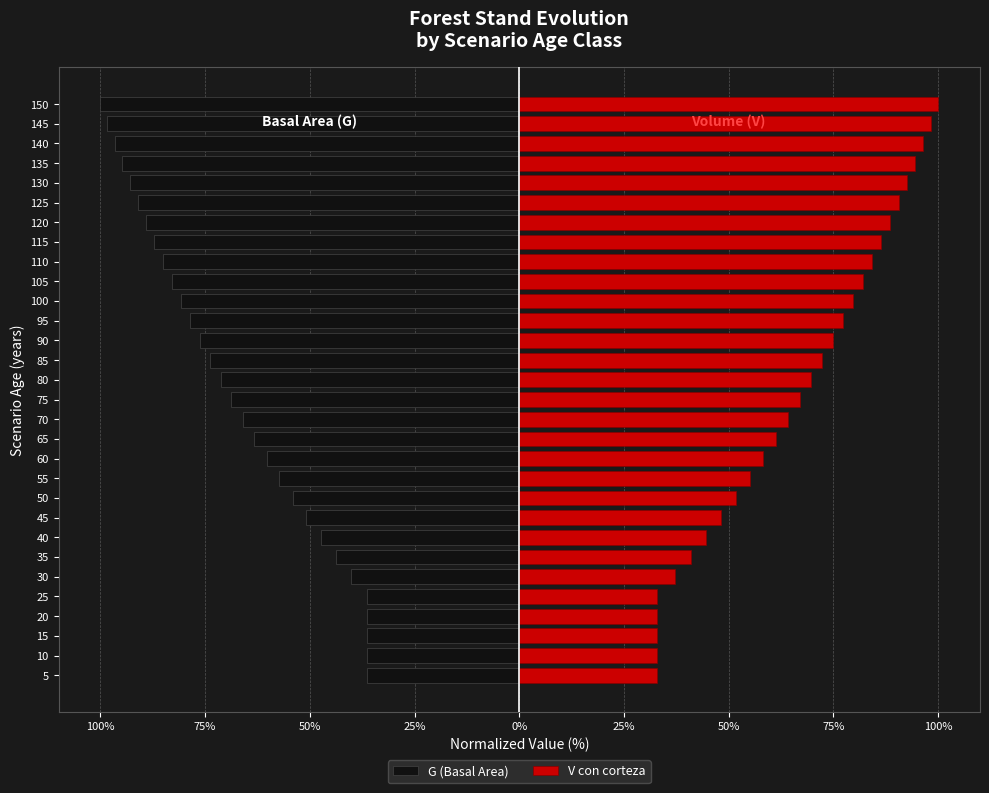

What is the greatest value displayed?

100.0